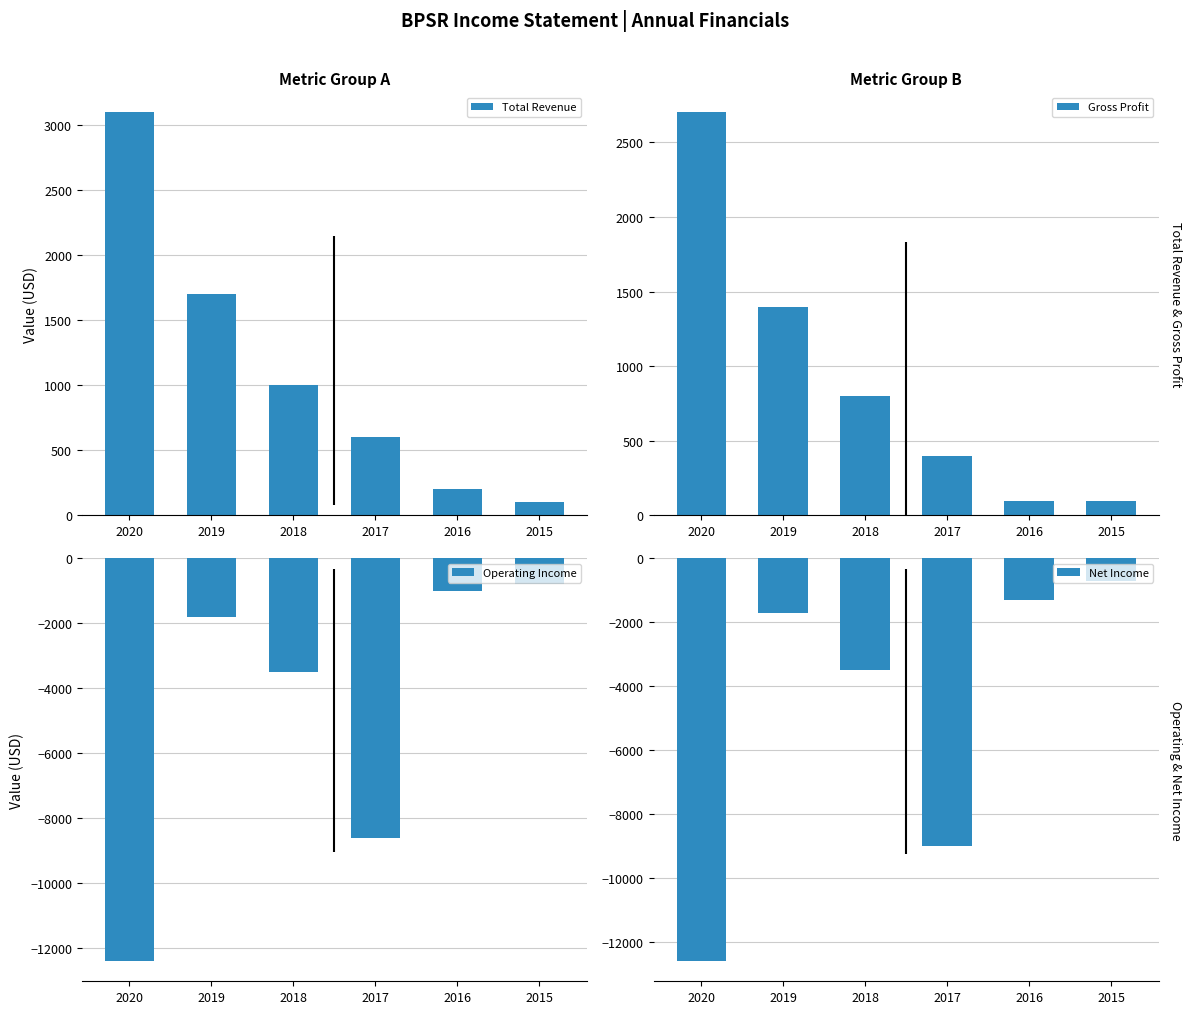

Reading left to right, what are all the values shown in this chart?

Total Revenue: 2020=3100	2019=1700	2018=1000	2017=600	2016=200	2015=100
Gross Profit: 2020=2700	2019=1400	2018=800	2017=400	2016=100	2015=100
Operating Income: 2020=-12400	2019=-1800	2018=-3500	2017=-8600	2016=-1000	2015=-800
Net Income: 2020=-12600	2019=-1700	2018=-3500	2017=-9000	2016=-1300	2015=-700